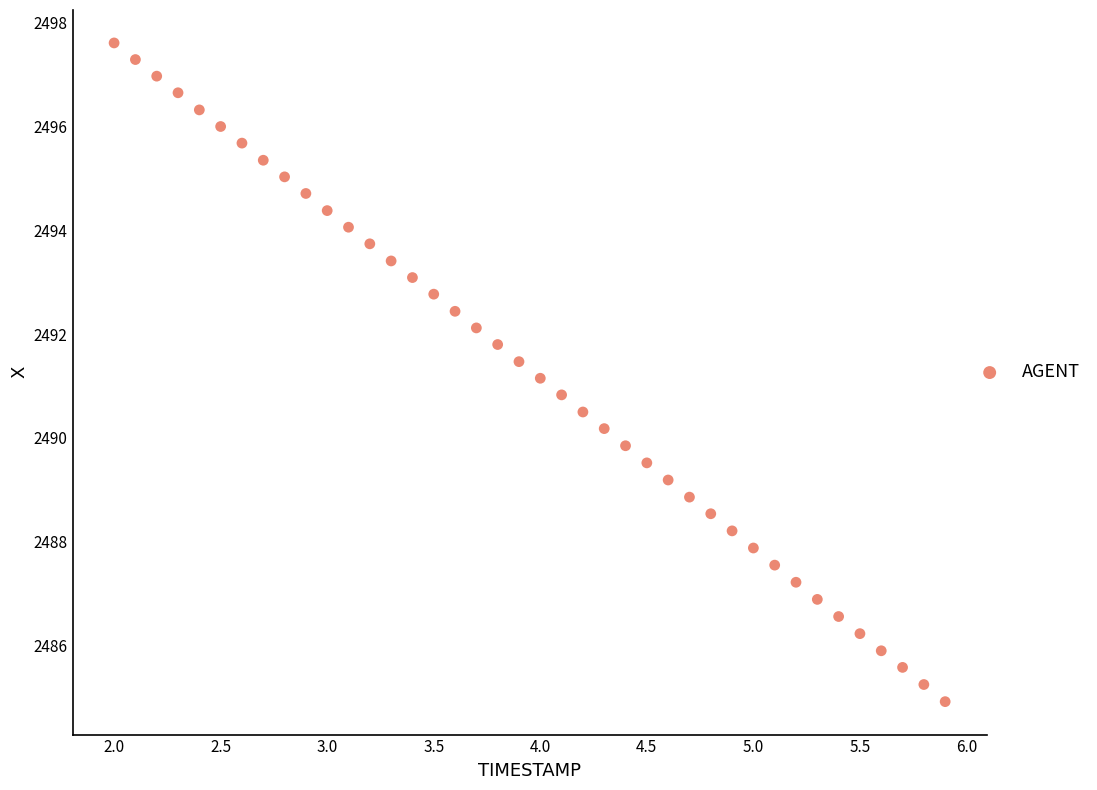

What is the range of X values (max minus min)?

3.9